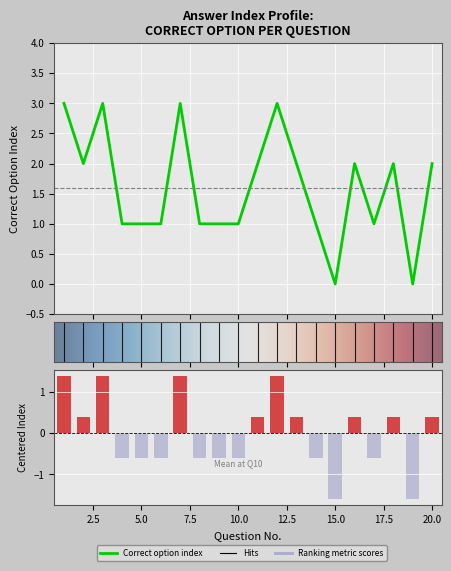

Reading right to left, what are all the values shown in this chart?

20=2	19=0	18=2	17=1	16=2	15=0	14=1	13=2	12=3	11=2	10=1	9=1	8=1	7=3	6=1	5=1	4=1	3=3	2=2	1=3